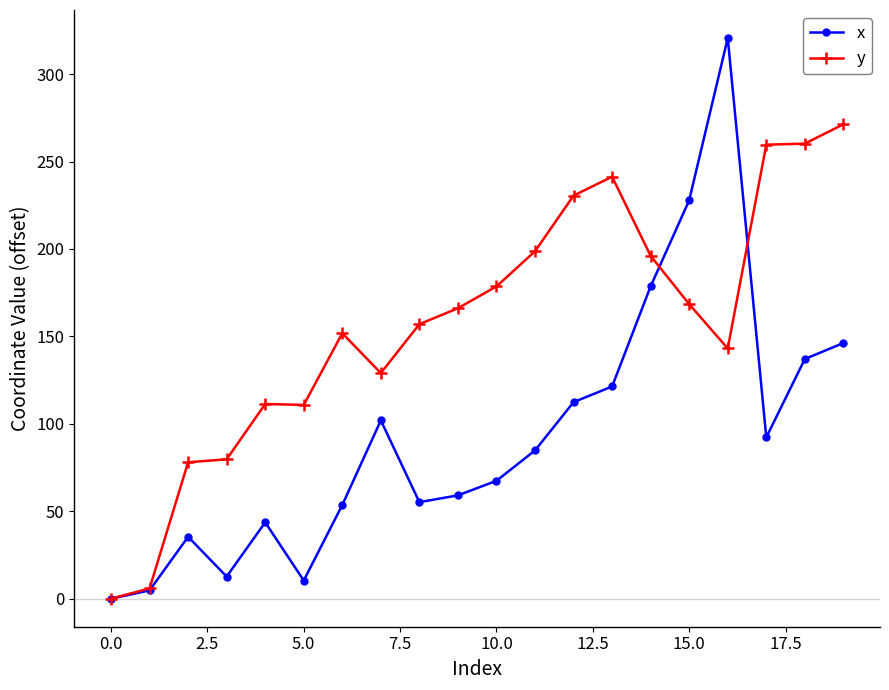

What is the value of the y point at the 5th from the left?

111.3